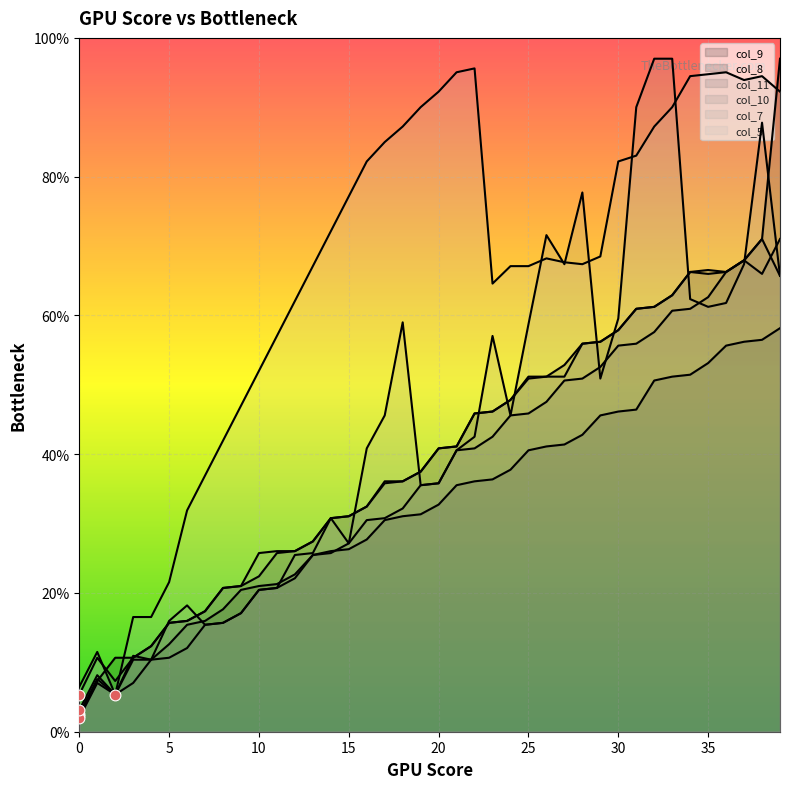

Which series has the largest total across all categories?

col_5